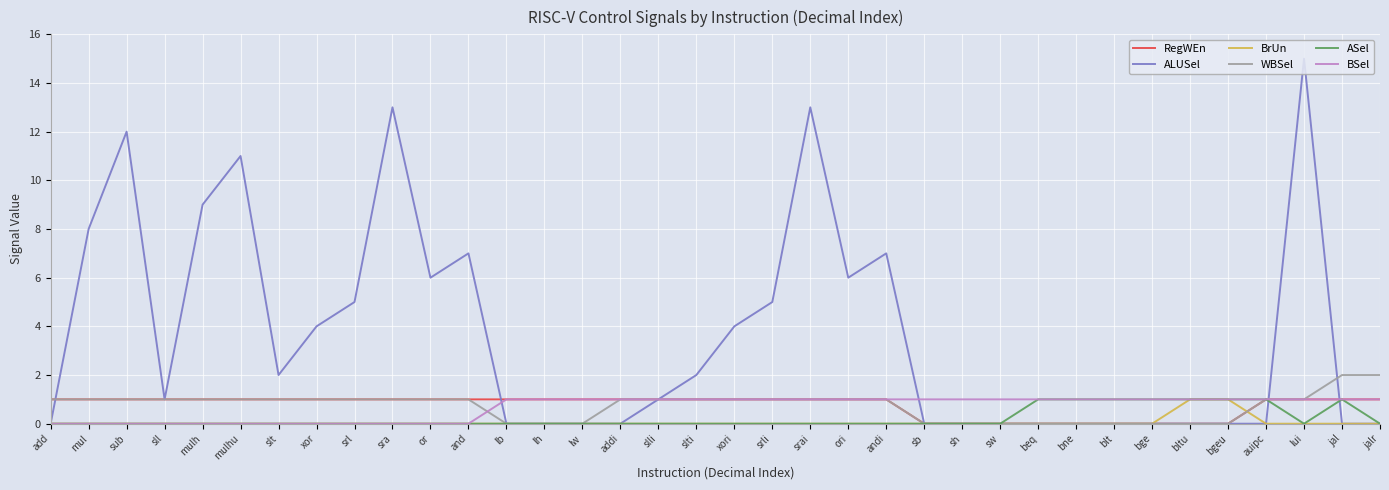

What is the difference between the ALUSel values at sw and sra?

13